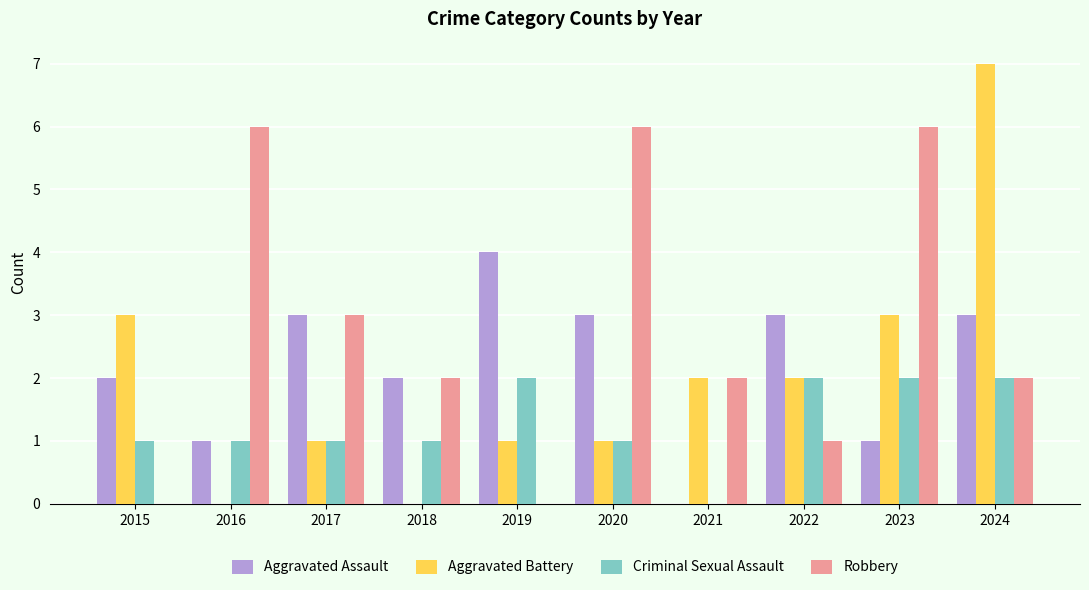

Which category has the highest value in the Aggravated Battery series?

2024